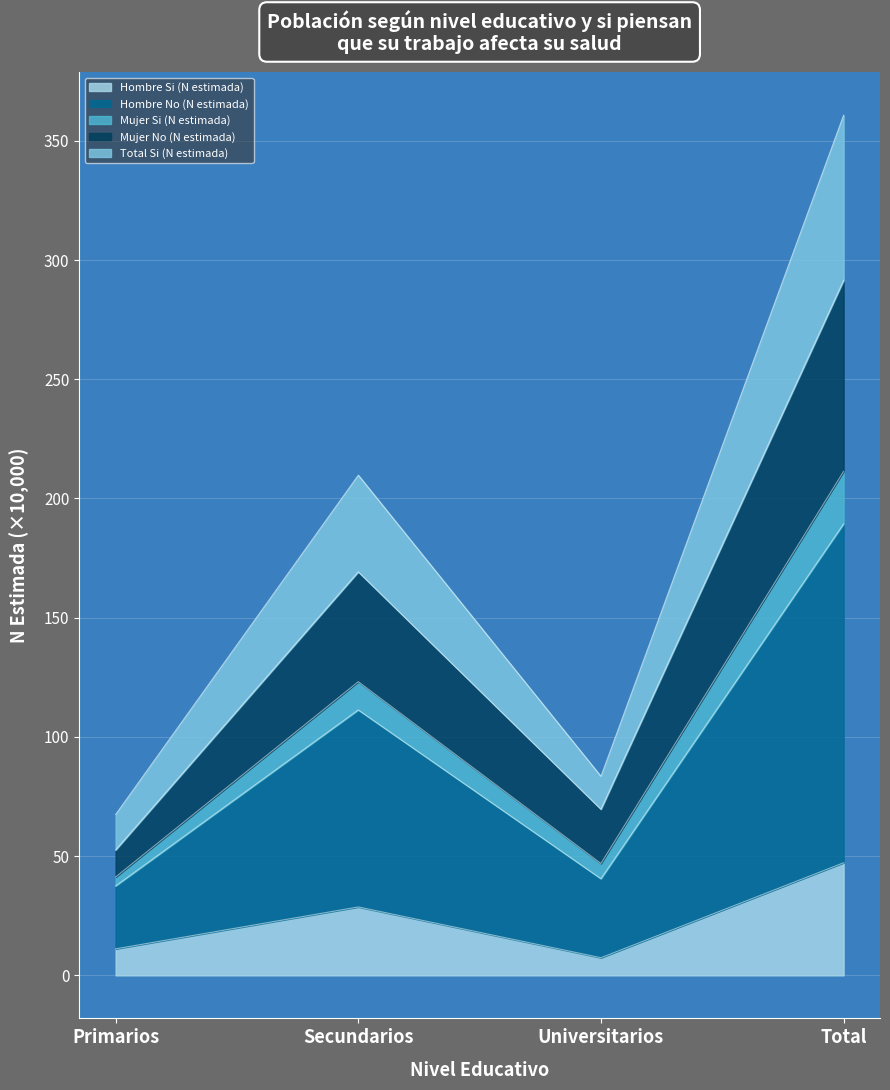

Reading left to right, transcribe the values for Hombre Si (N estimada).

11.1	28.7	7.4	47.2